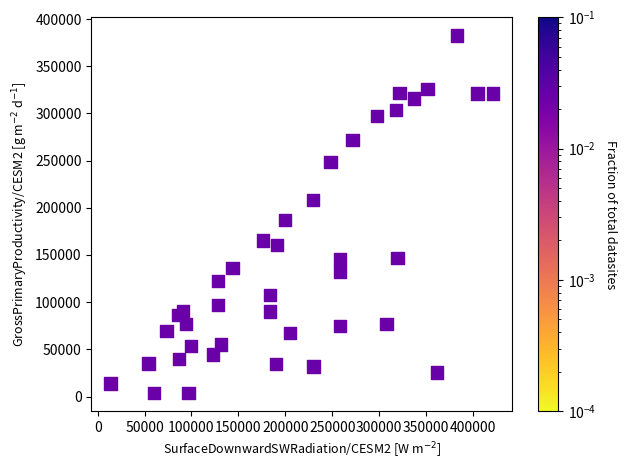

What Y value in the scatter plot is closest to 193084?

187291